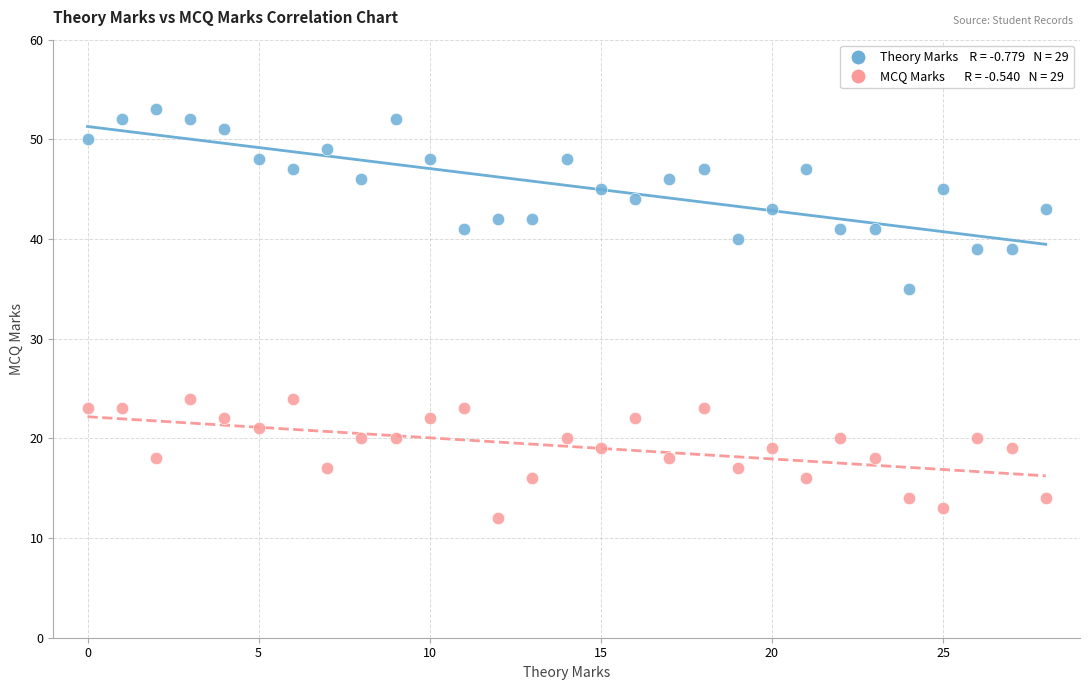

Across all data points, what is the range of Y values (max minus min)?

41